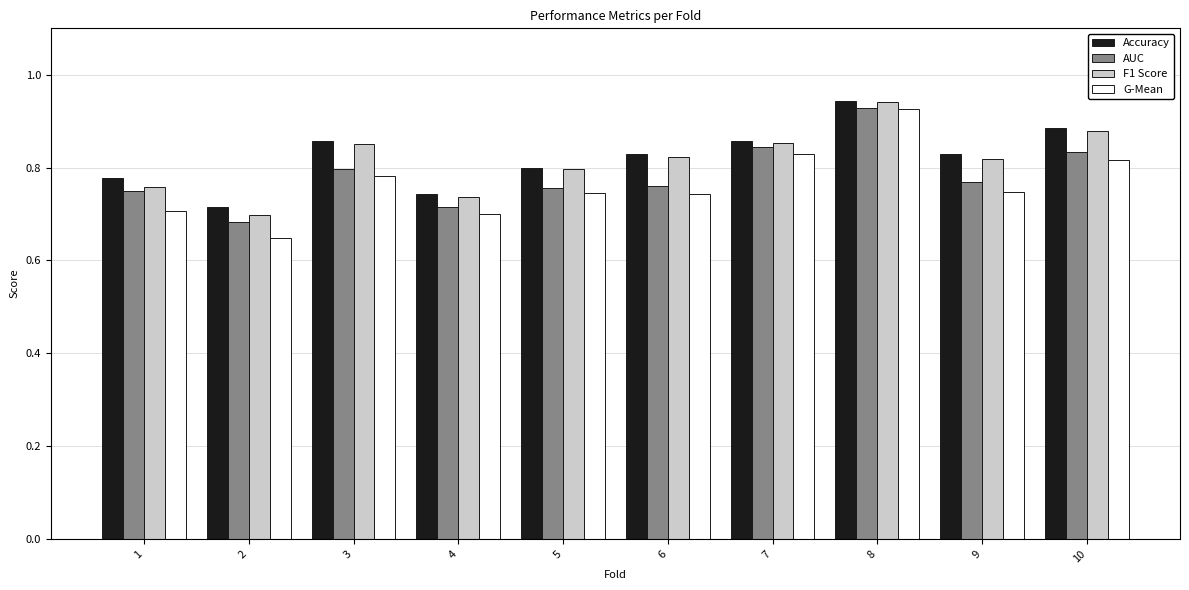

At which category does the chart reach its peak across all series?

8